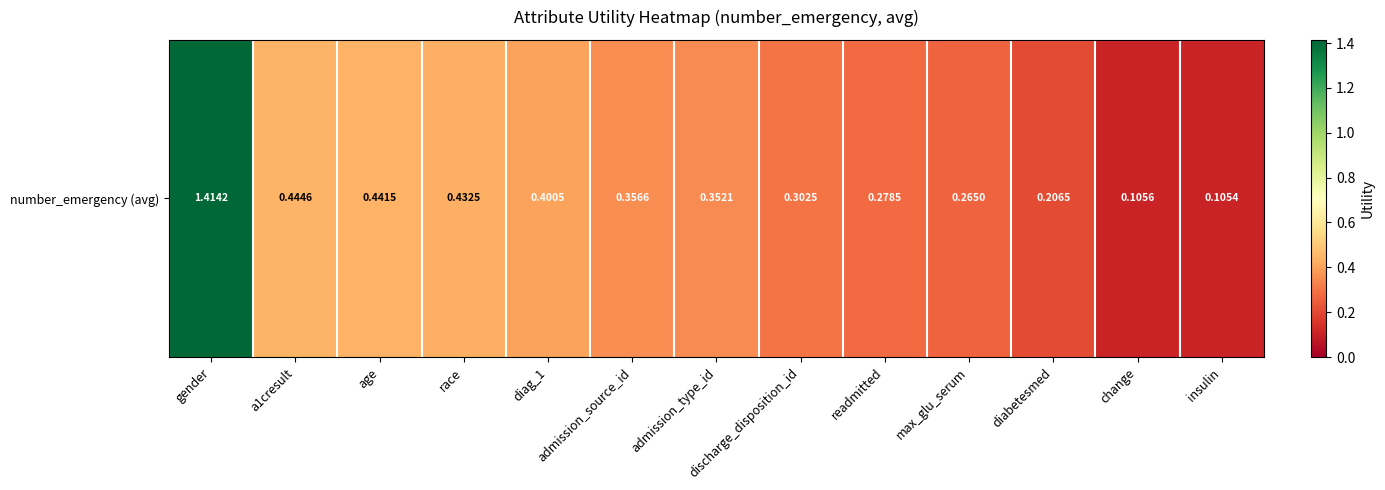

Rank the categories by value from lowest to highest.

insulin, change, diabetesmed, max_glu_serum, readmitted, discharge_disposition_id, admission_type_id, admission_source_id, diag_1, race, age, a1cresult, gender